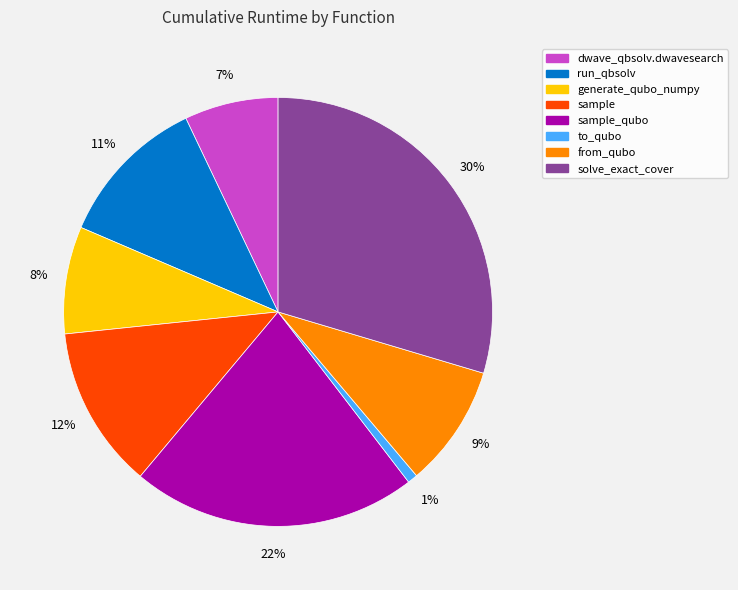

To the nearest percent, what is the difference between the largest and smallest slice percentages?

29%